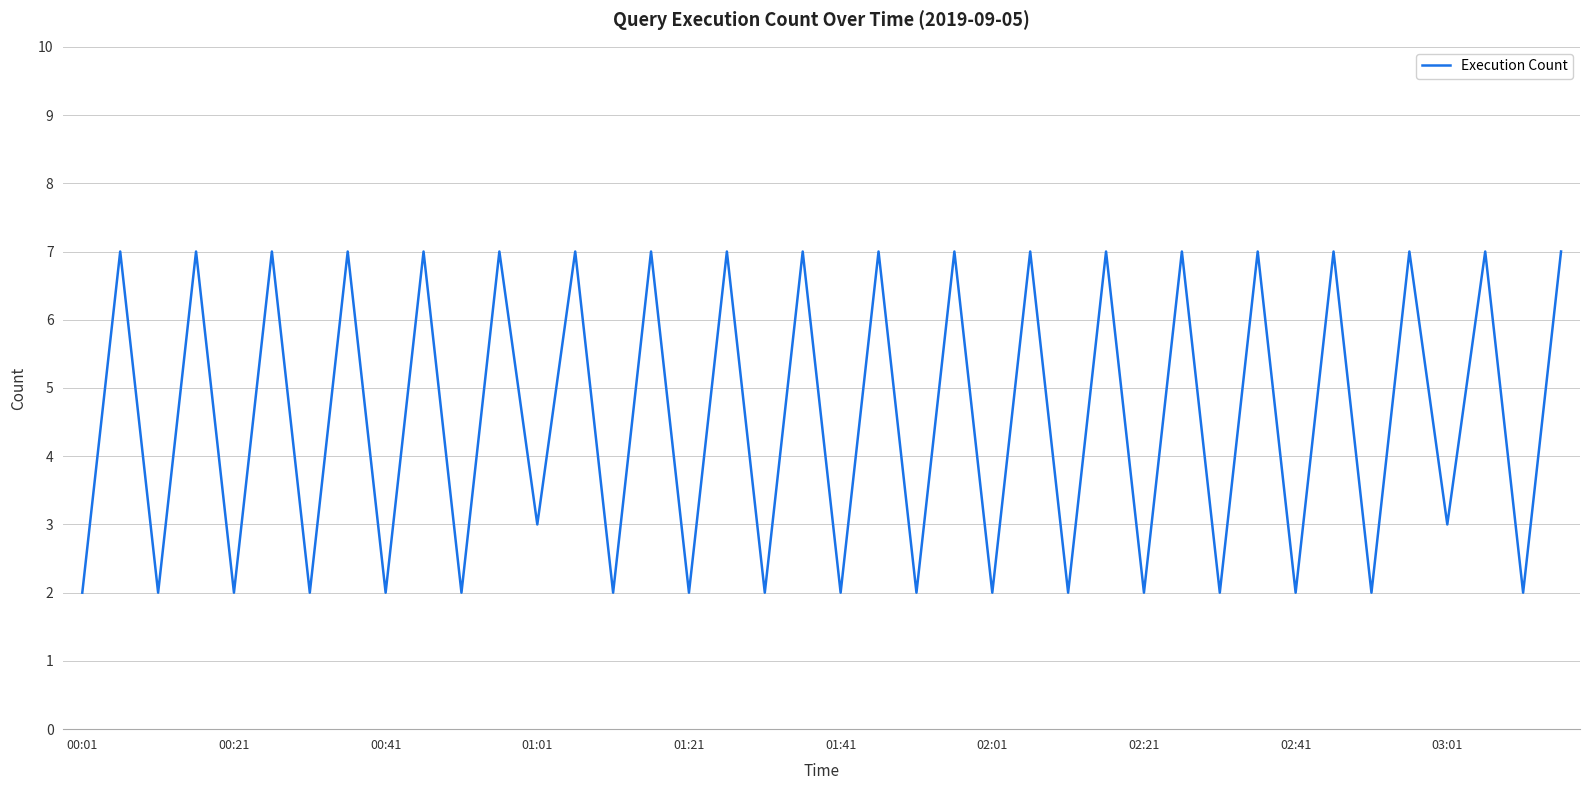

What is the difference between the maximum and minimum values?

5